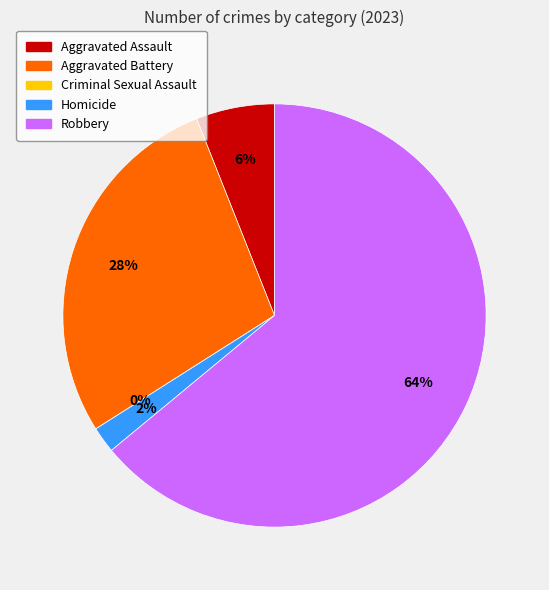

What is the smallest slice in the pie chart?

Criminal Sexual Assault